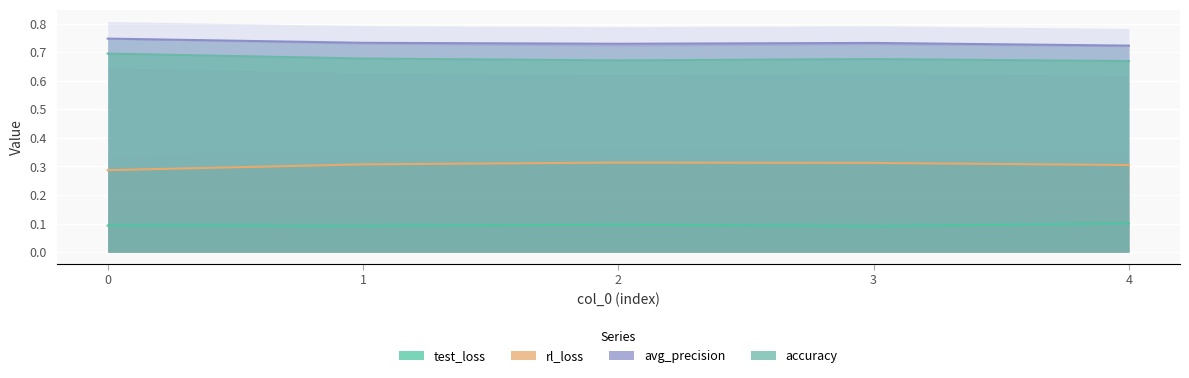

List the labels in order of accuracy value, largest first.

0, 1, 3, 2, 4